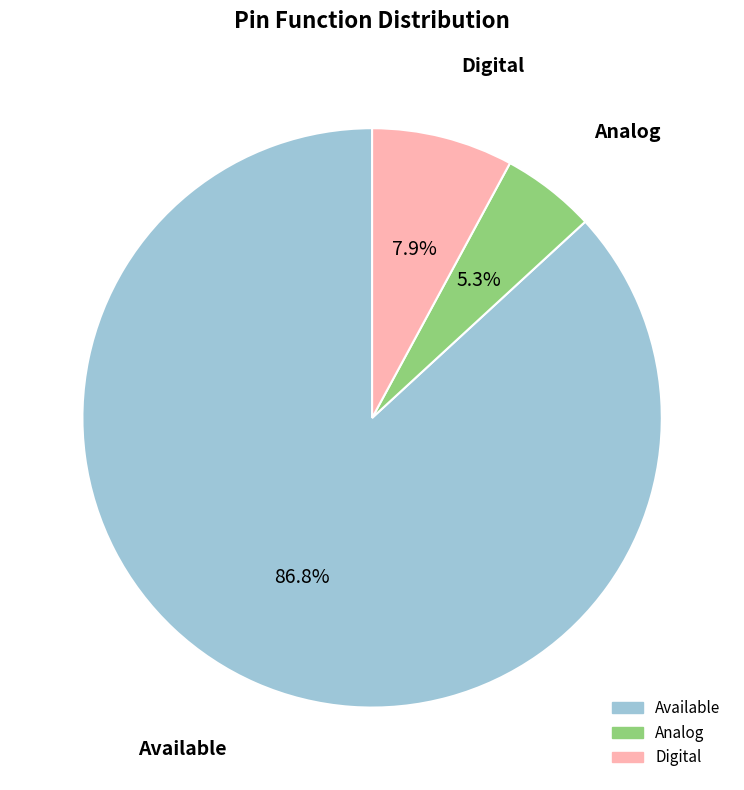

Which category has the biggest portion of the pie?

Available